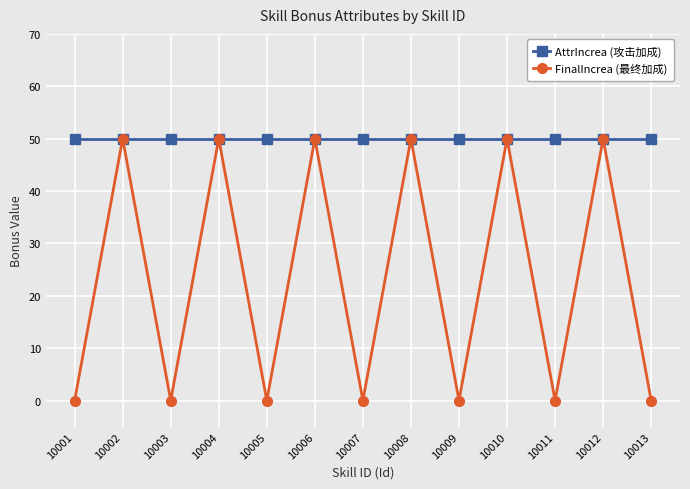

Is it true that FinalIncrea (最终加成) equals 68 at 10004?

False